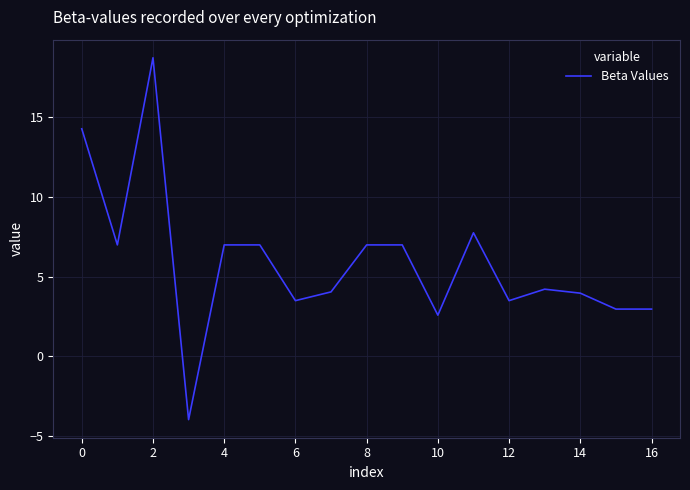

What is the maximum value shown in the chart?

18.8